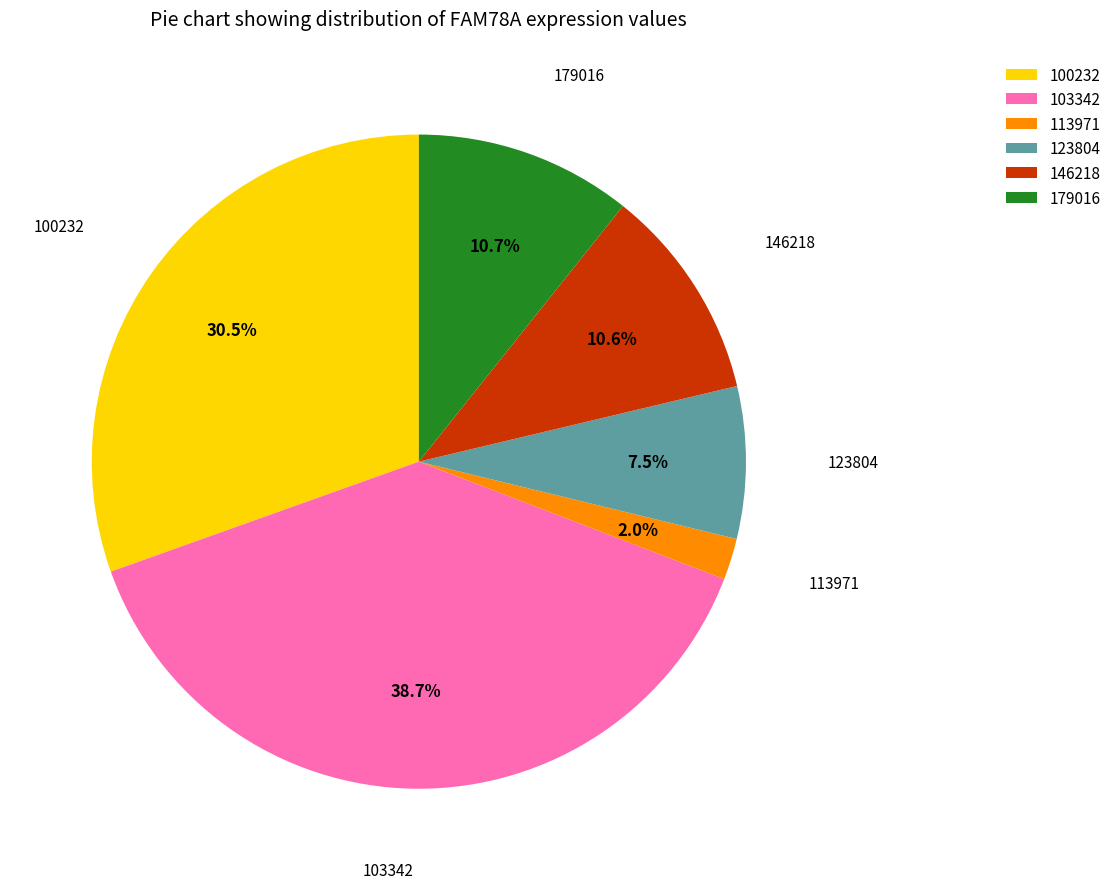

How many slices are in this pie chart?

6